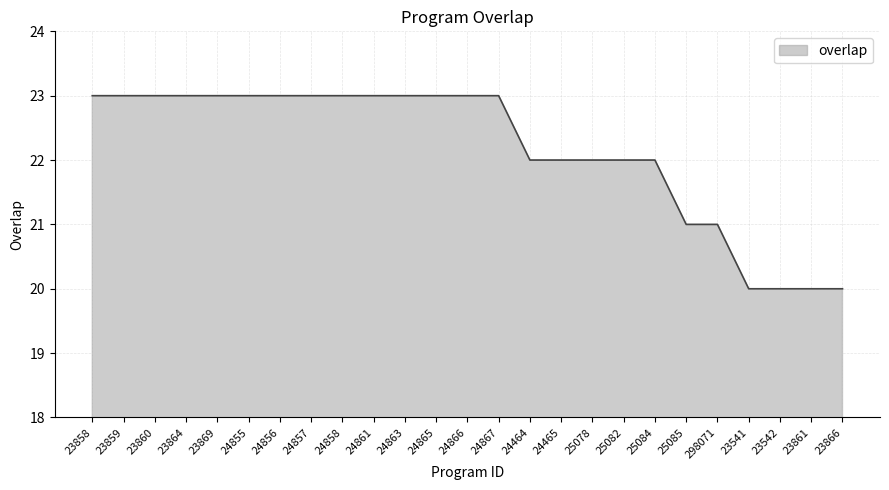

Reading right to left, extract all data points from this chart.

23866=20	23861=20	23542=20	23541=20	298071=21	25085=21	25084=22	25082=22	25078=22	24465=22	24464=22	24867=23	24866=23	24865=23	24863=23	24861=23	24858=23	24857=23	24856=23	24855=23	23869=23	23864=23	23860=23	23859=23	23858=23